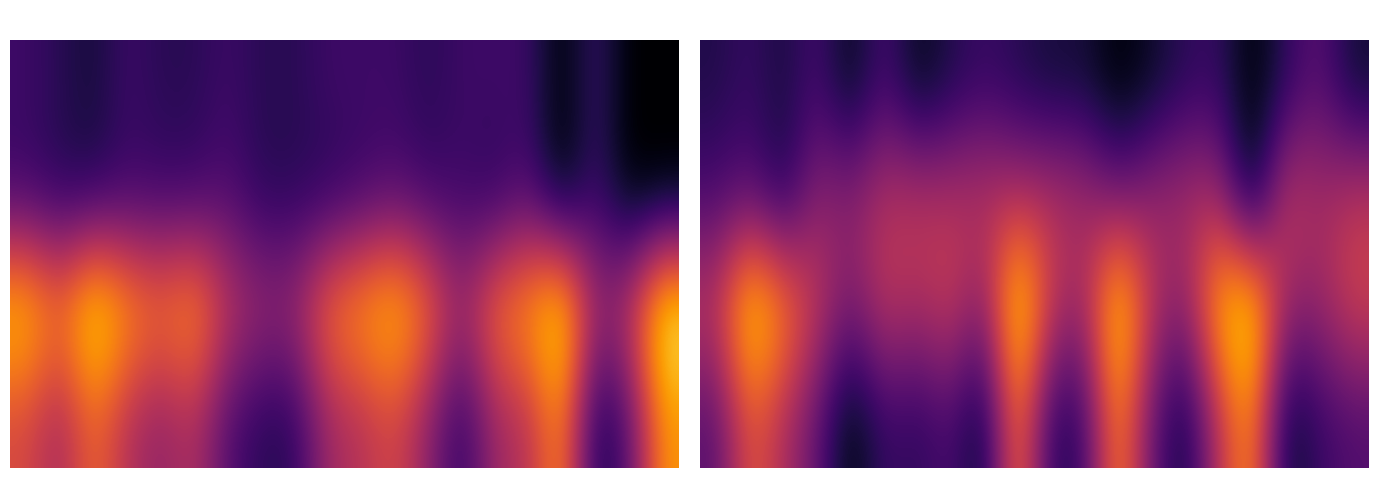

At how many categories does at least one series exceed 0?

20